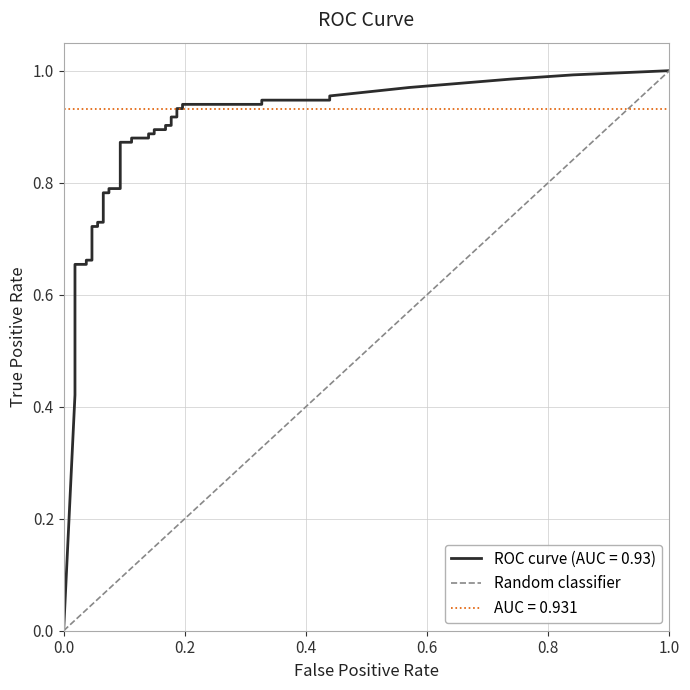

Is this an area chart (filled region under the line)?

No